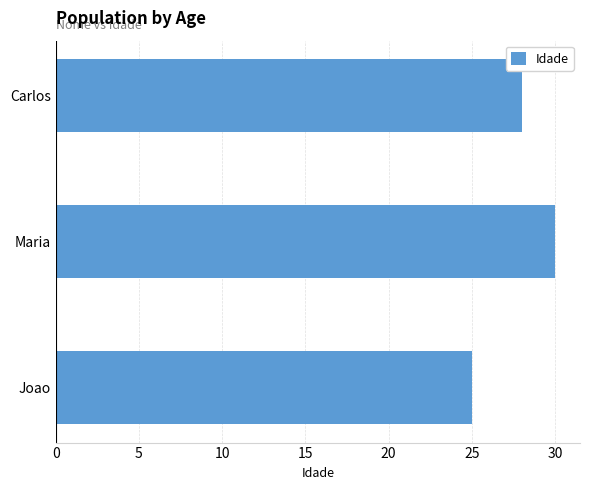

What is the sum of all values?

83